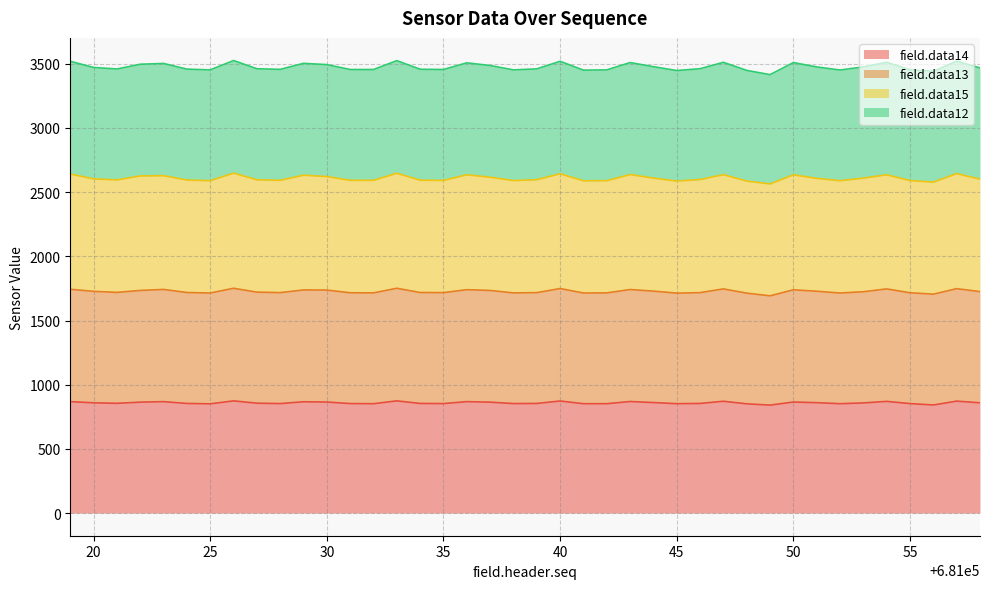

True or false: field.data13 and field.data14 cross at least once.

False